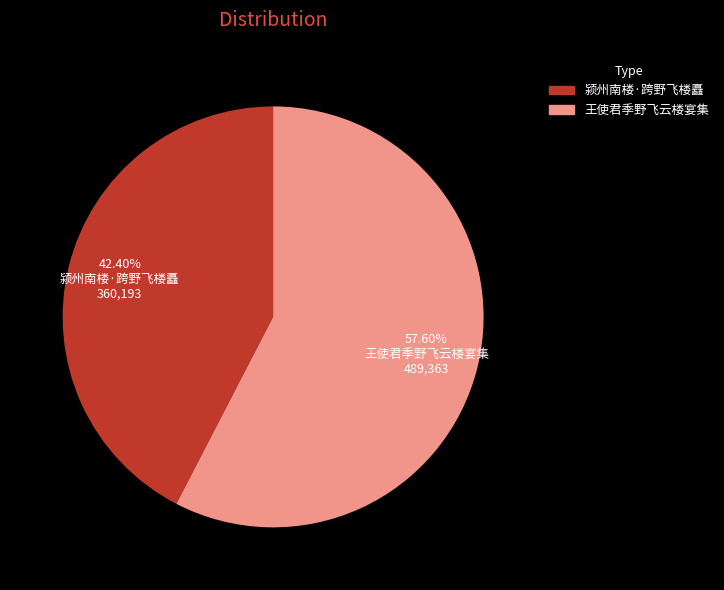

Combined, what portion of the pie is 颍州南楼·跨野飞楼矗 and 王使君季野飞云楼宴集?

100.0%